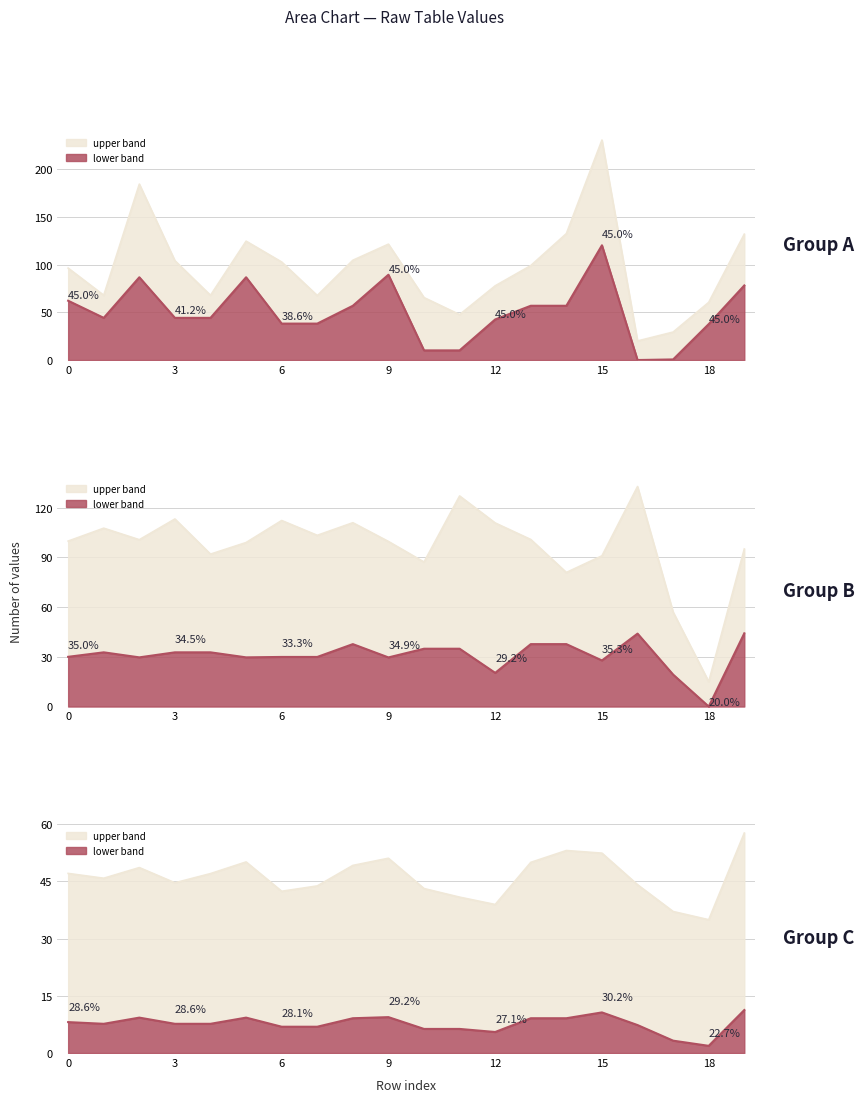

How many values in the y0 series exceed 32?

10